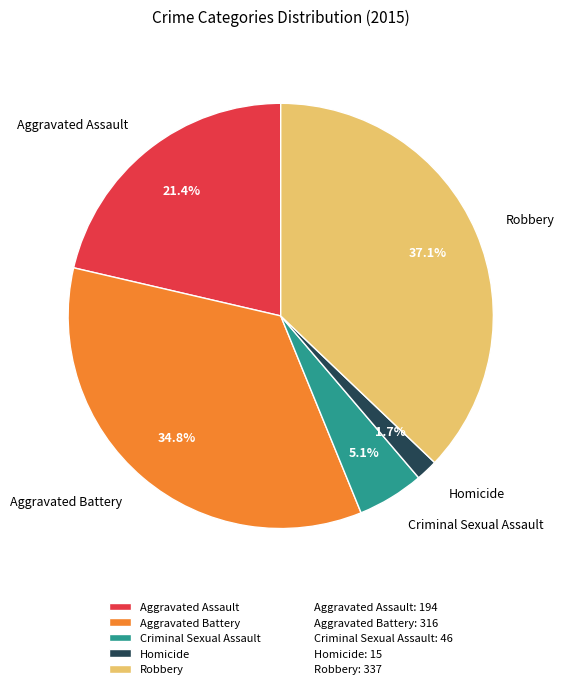

Is there any slice that represents more than half of the pie?

No